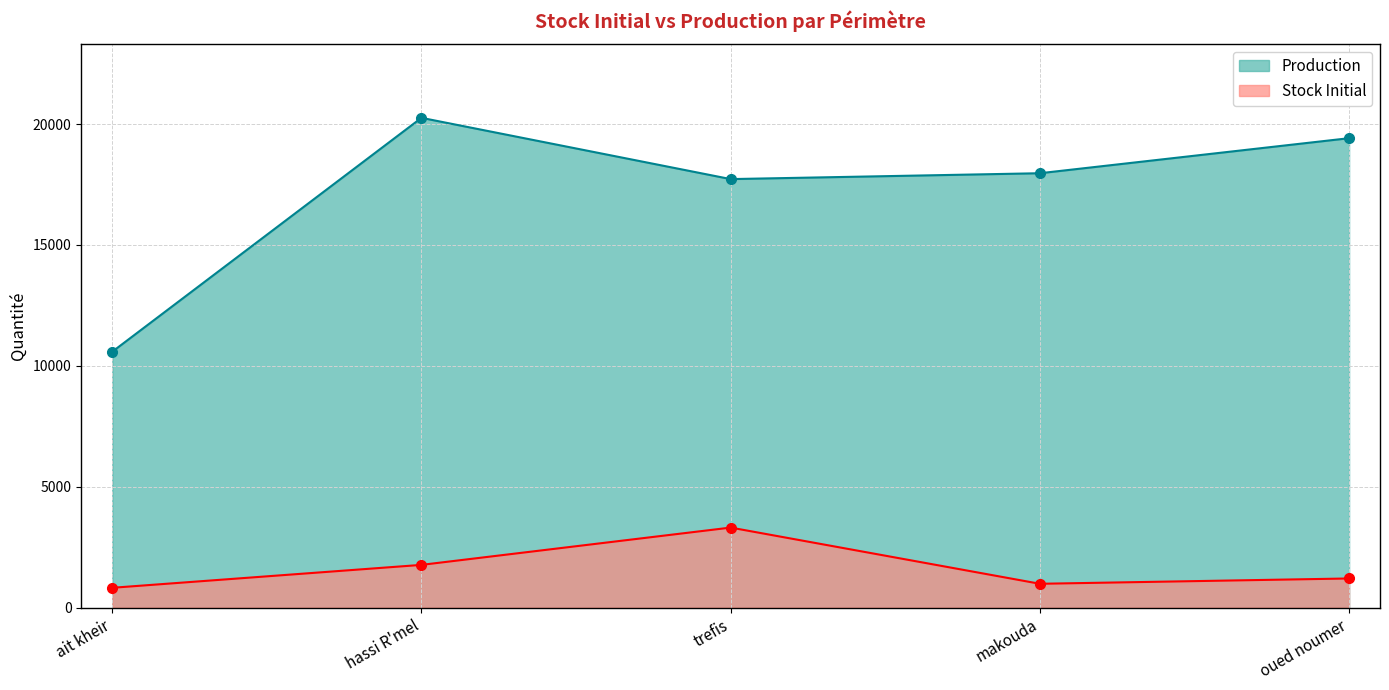

True or false: Stock Initial has a value of 1933.1 at oued noumer.

False